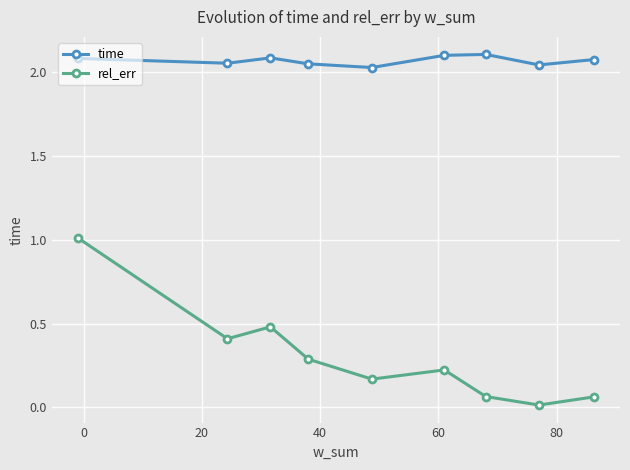

Which series has the largest range (max minus min)?

rel_err